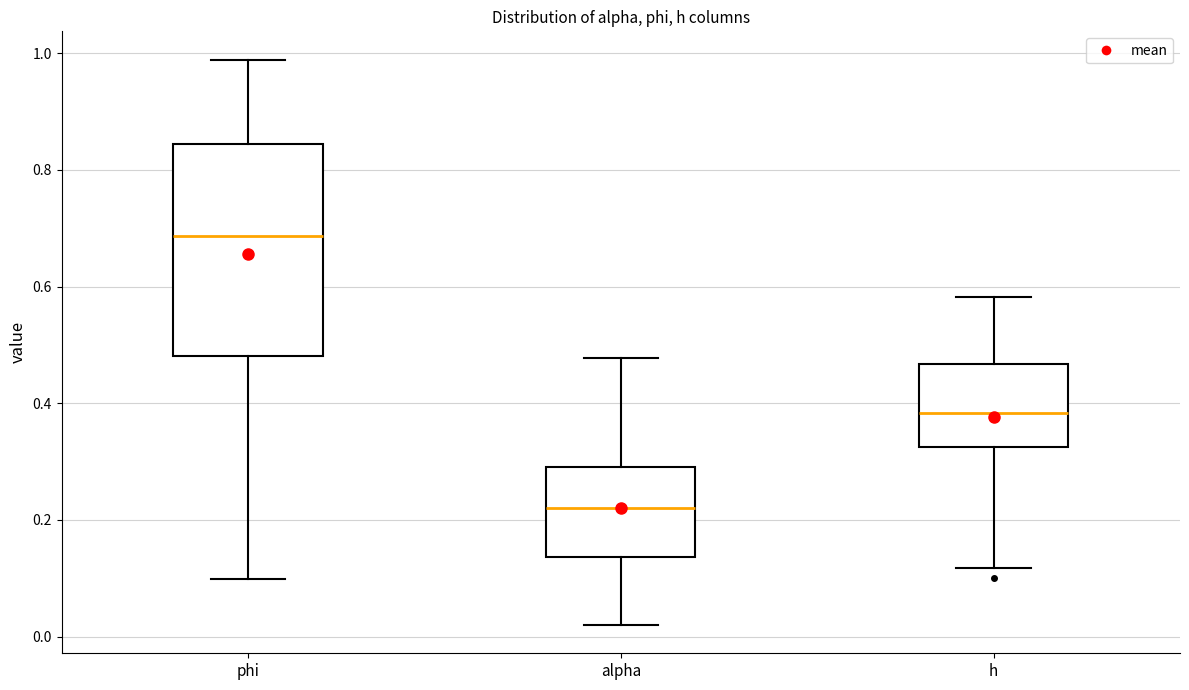

Which box is the tallest, from its lower edge to its upper edge?

phi